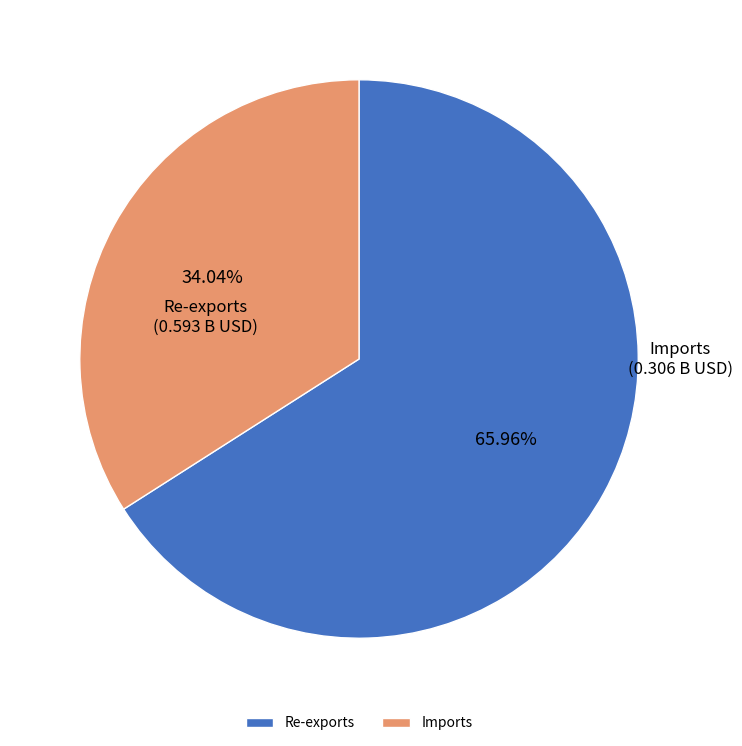

What percentage is the Re-exports slice, to the nearest percent?

66%